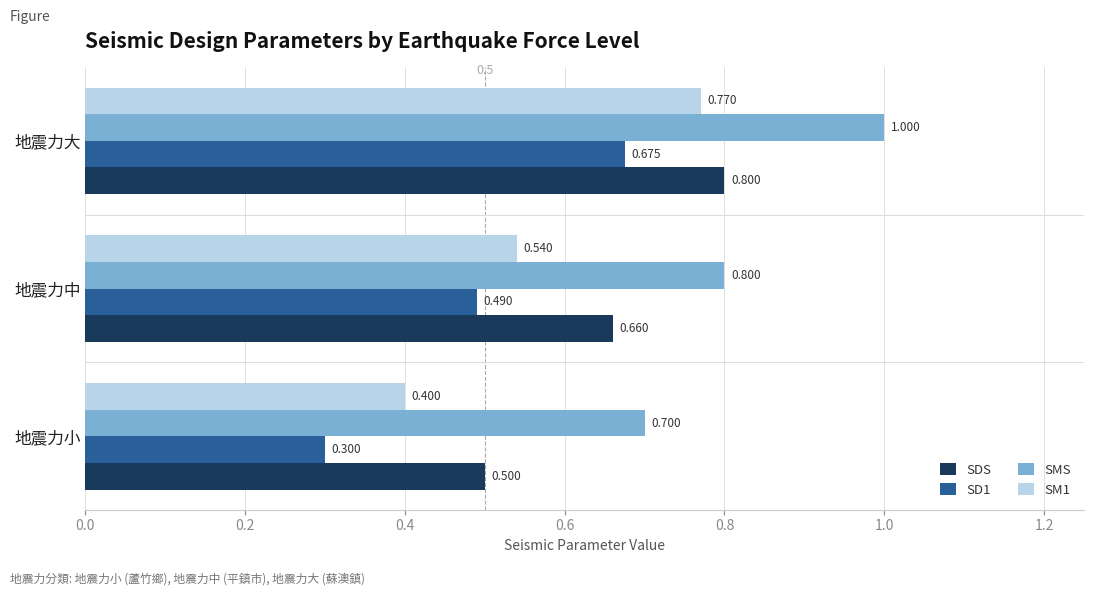

How many categories are shown in the chart?

3